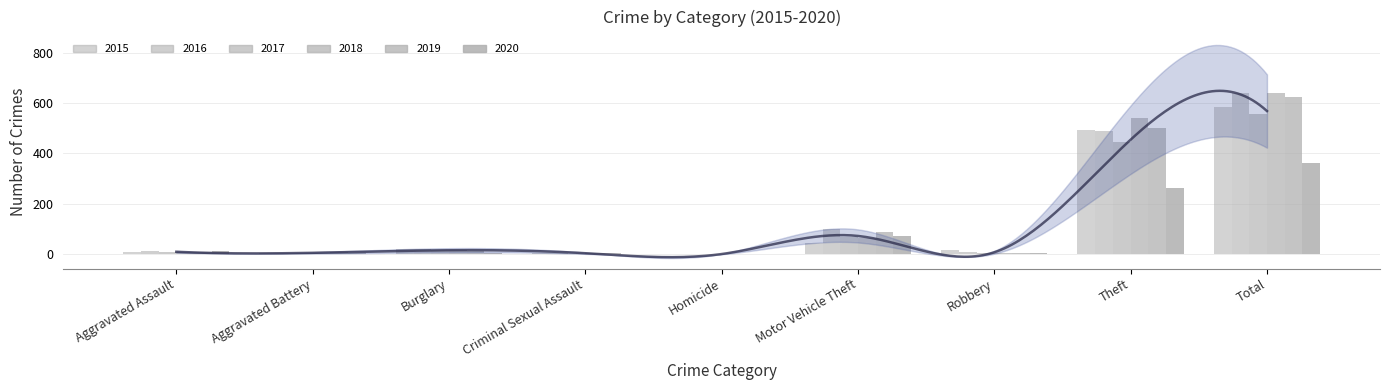

Where is 2016 nearest to the value 320?

Theft